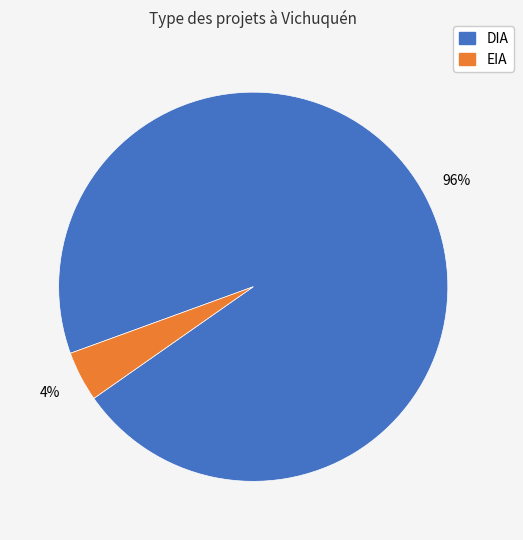

How many slices are in this pie chart?

2